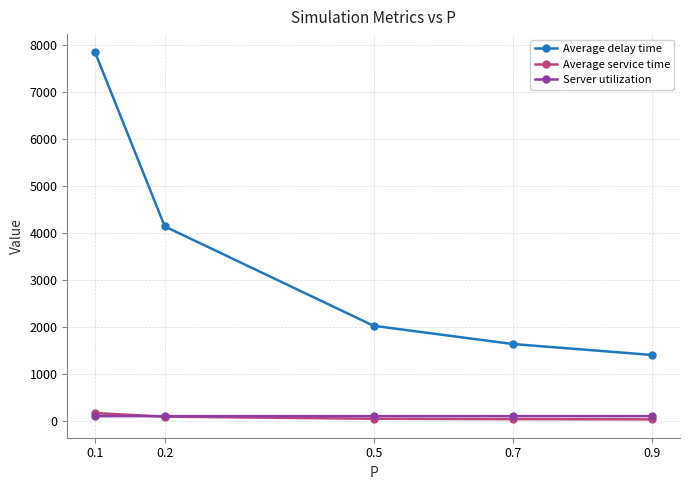

True or false: Server utilization and Average delay time intersect in this chart.

False